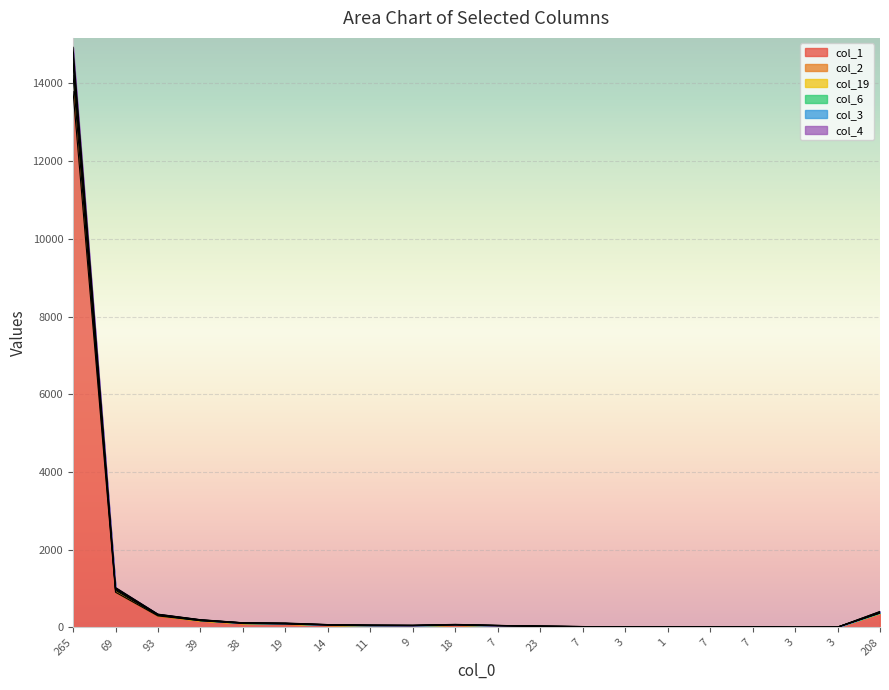

Is it true that col_3 equals 34 at 23?

True